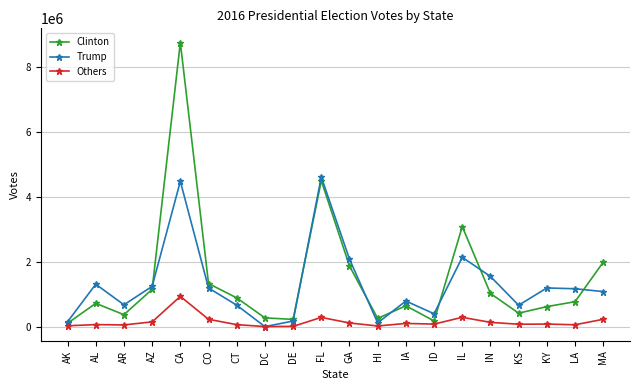

The Clinton series shows 3115021 at GA. True or false?

False